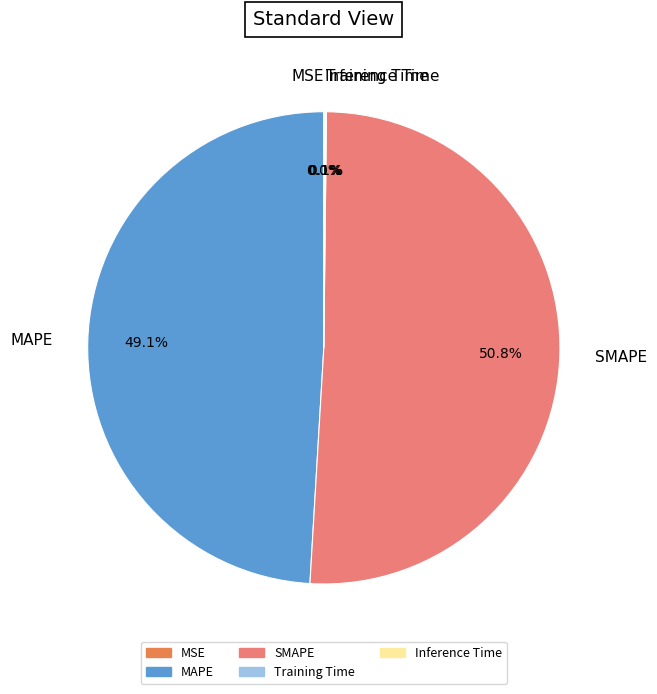

Does SMAPE account for over 50% of the chart?

Yes